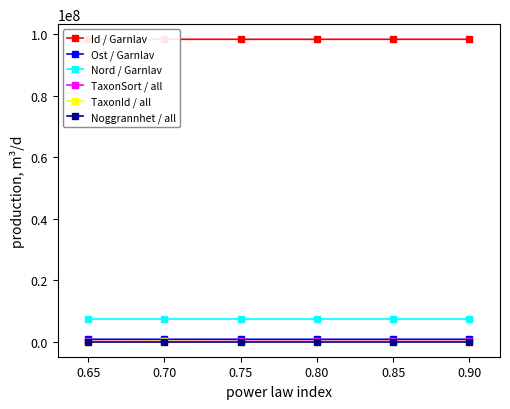

True or false: Ost / Garnlav and Id / Garnlav intersect in this chart.

False